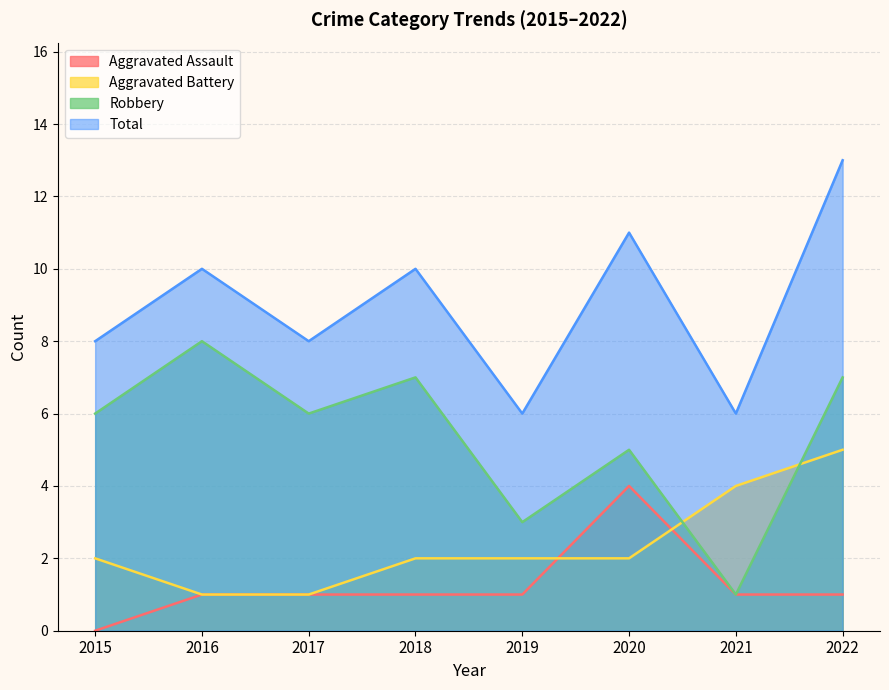

The value of Aggravated Assault at 2018 is 1. True or false?

True